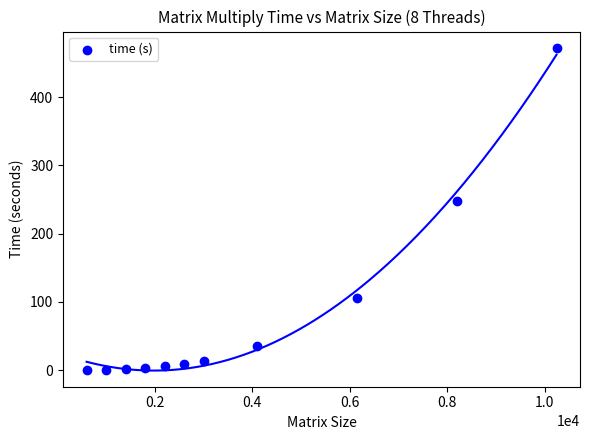

What Y value in the scatter plot is closest to 236?

247.9